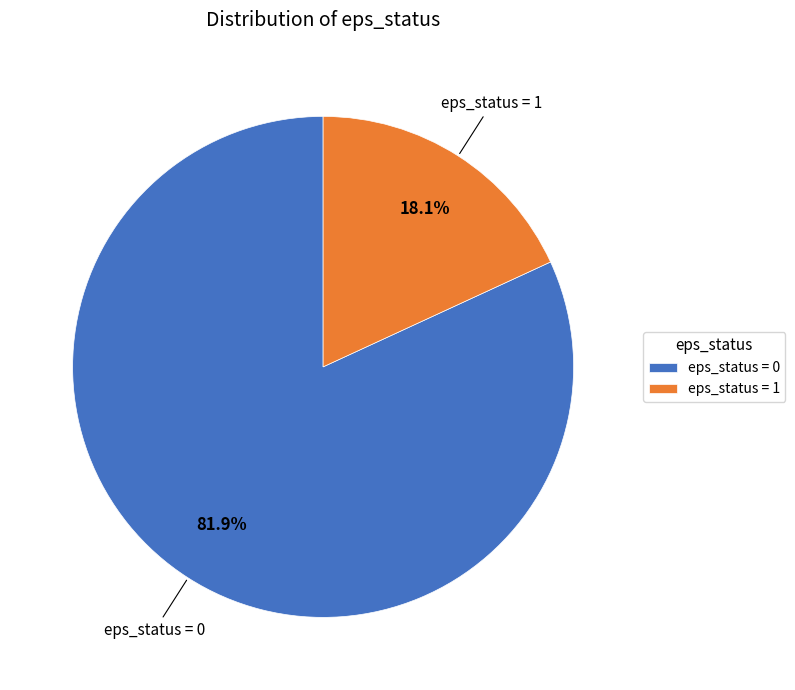

Rank the categories by value from highest to lowest.

eps_status = 0, eps_status = 1